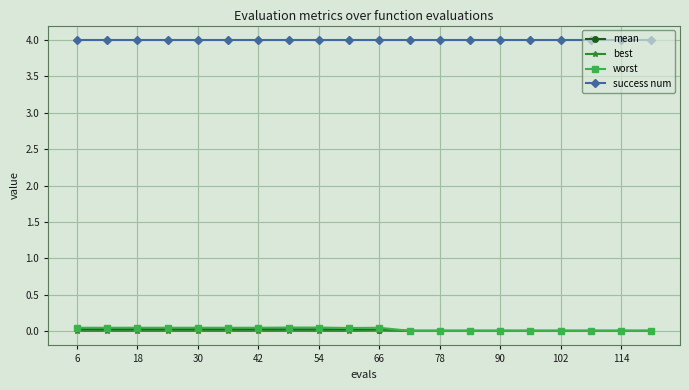

True or false: worst and success num cross at least once.

False